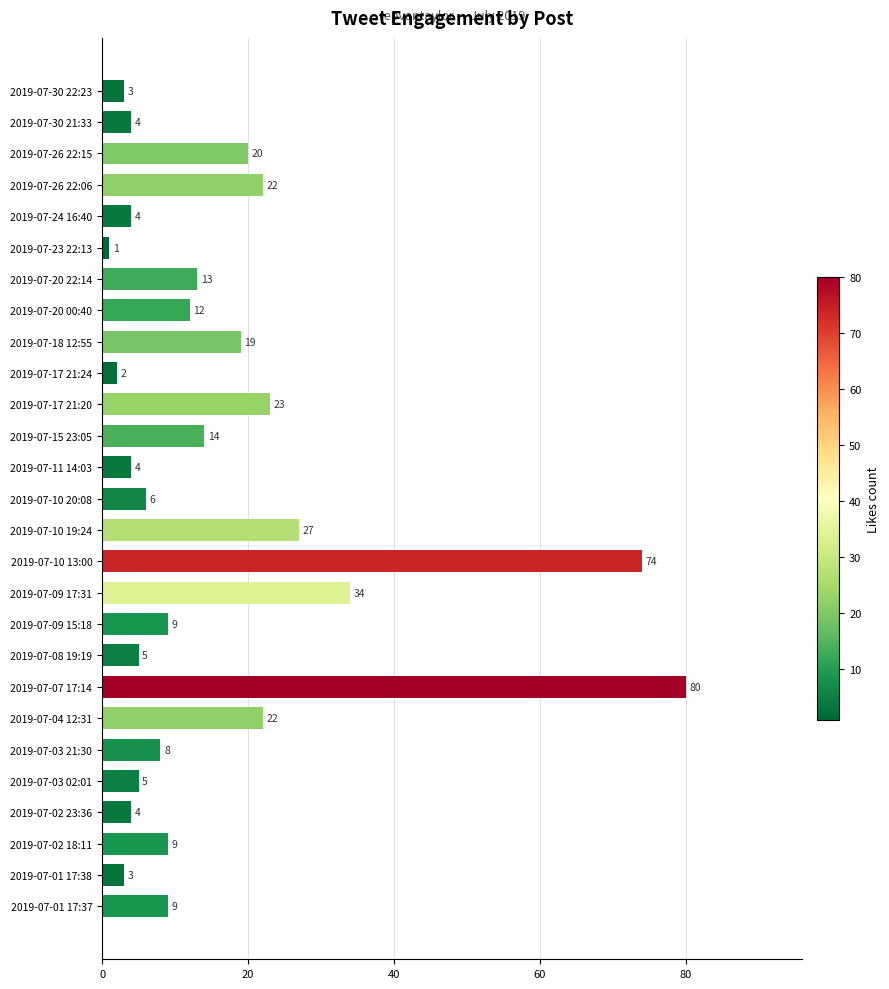

How many data points are less than 9?

12